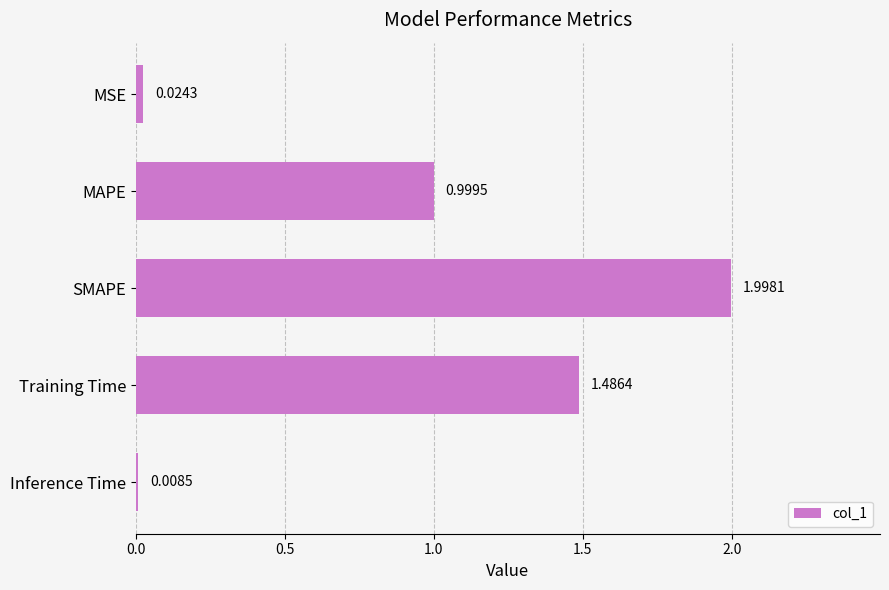

What is the average value?

0.9